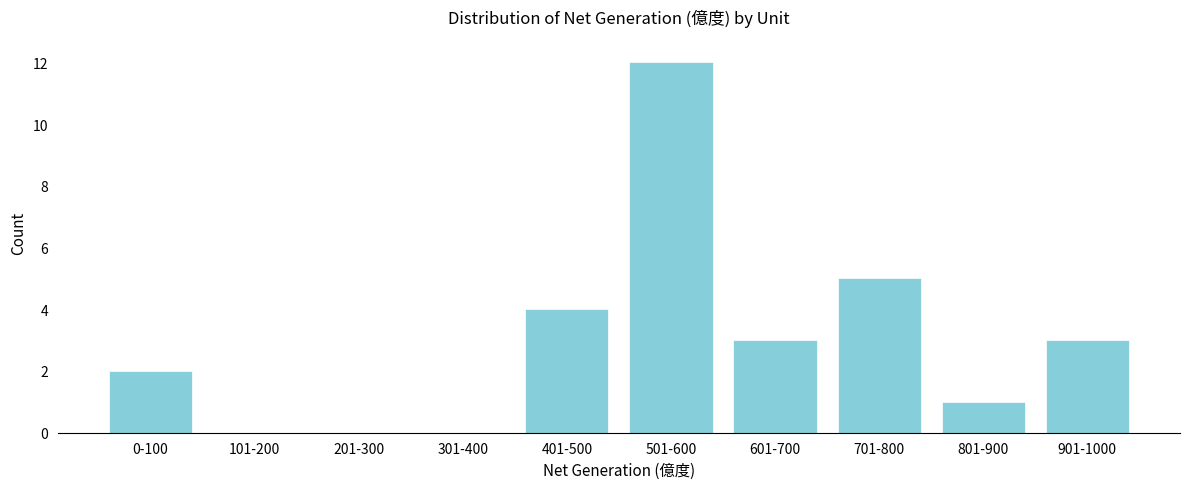

Reading left to right, transcribe all the data shown in this chart.

0-100=2	101-200=0	201-300=0	301-400=0	401-500=4	501-600=12	601-700=3	701-800=5	801-900=1	901-1000=3